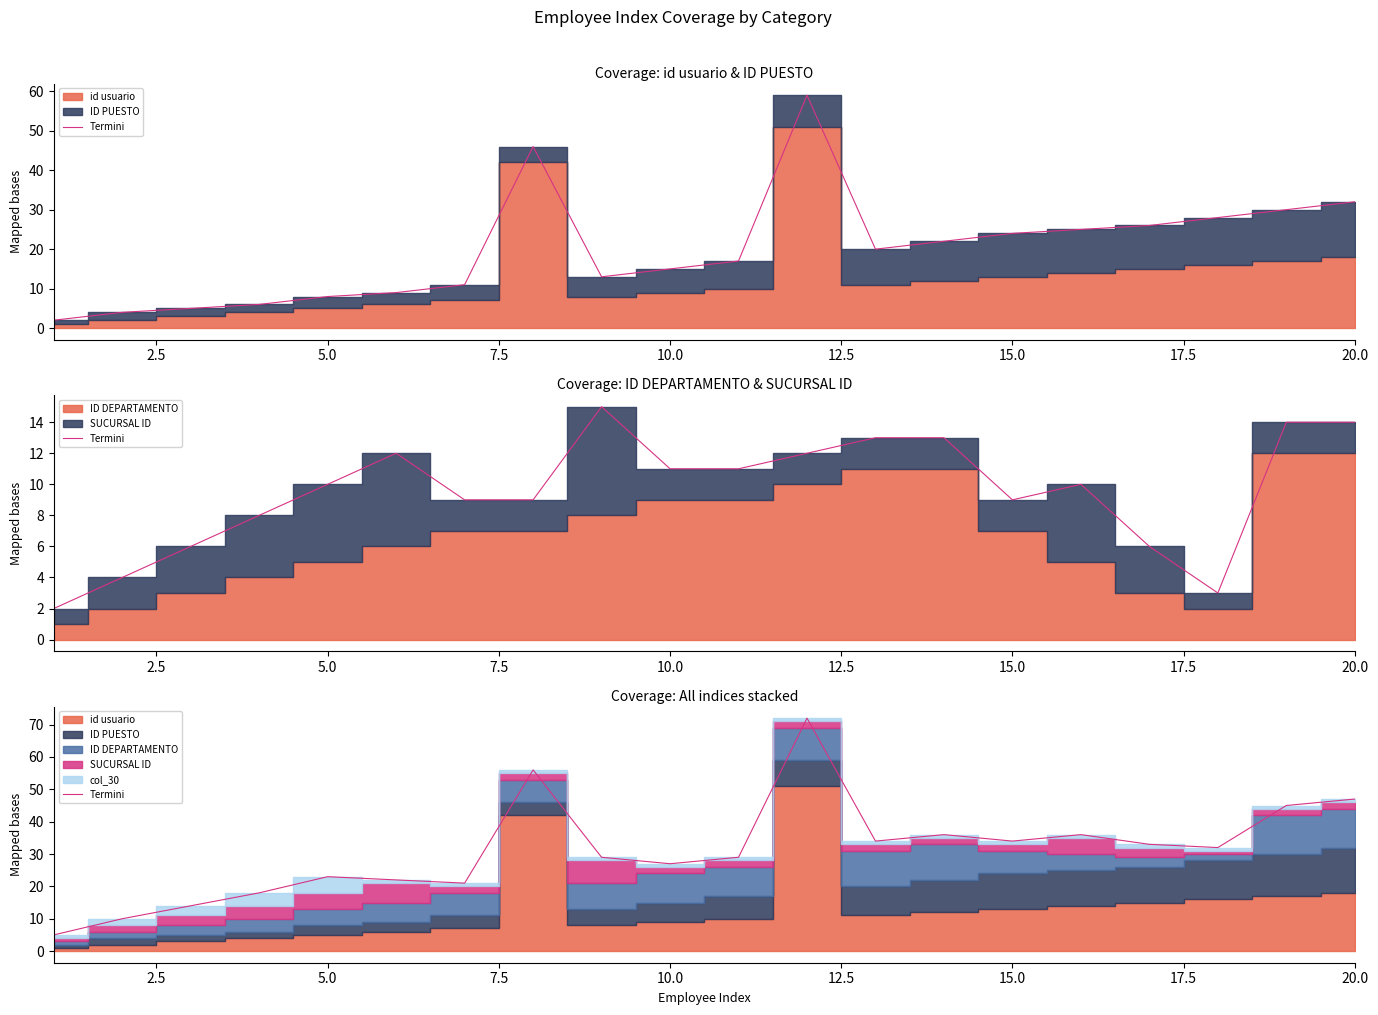

What is the value of the 10th point from the left?

27